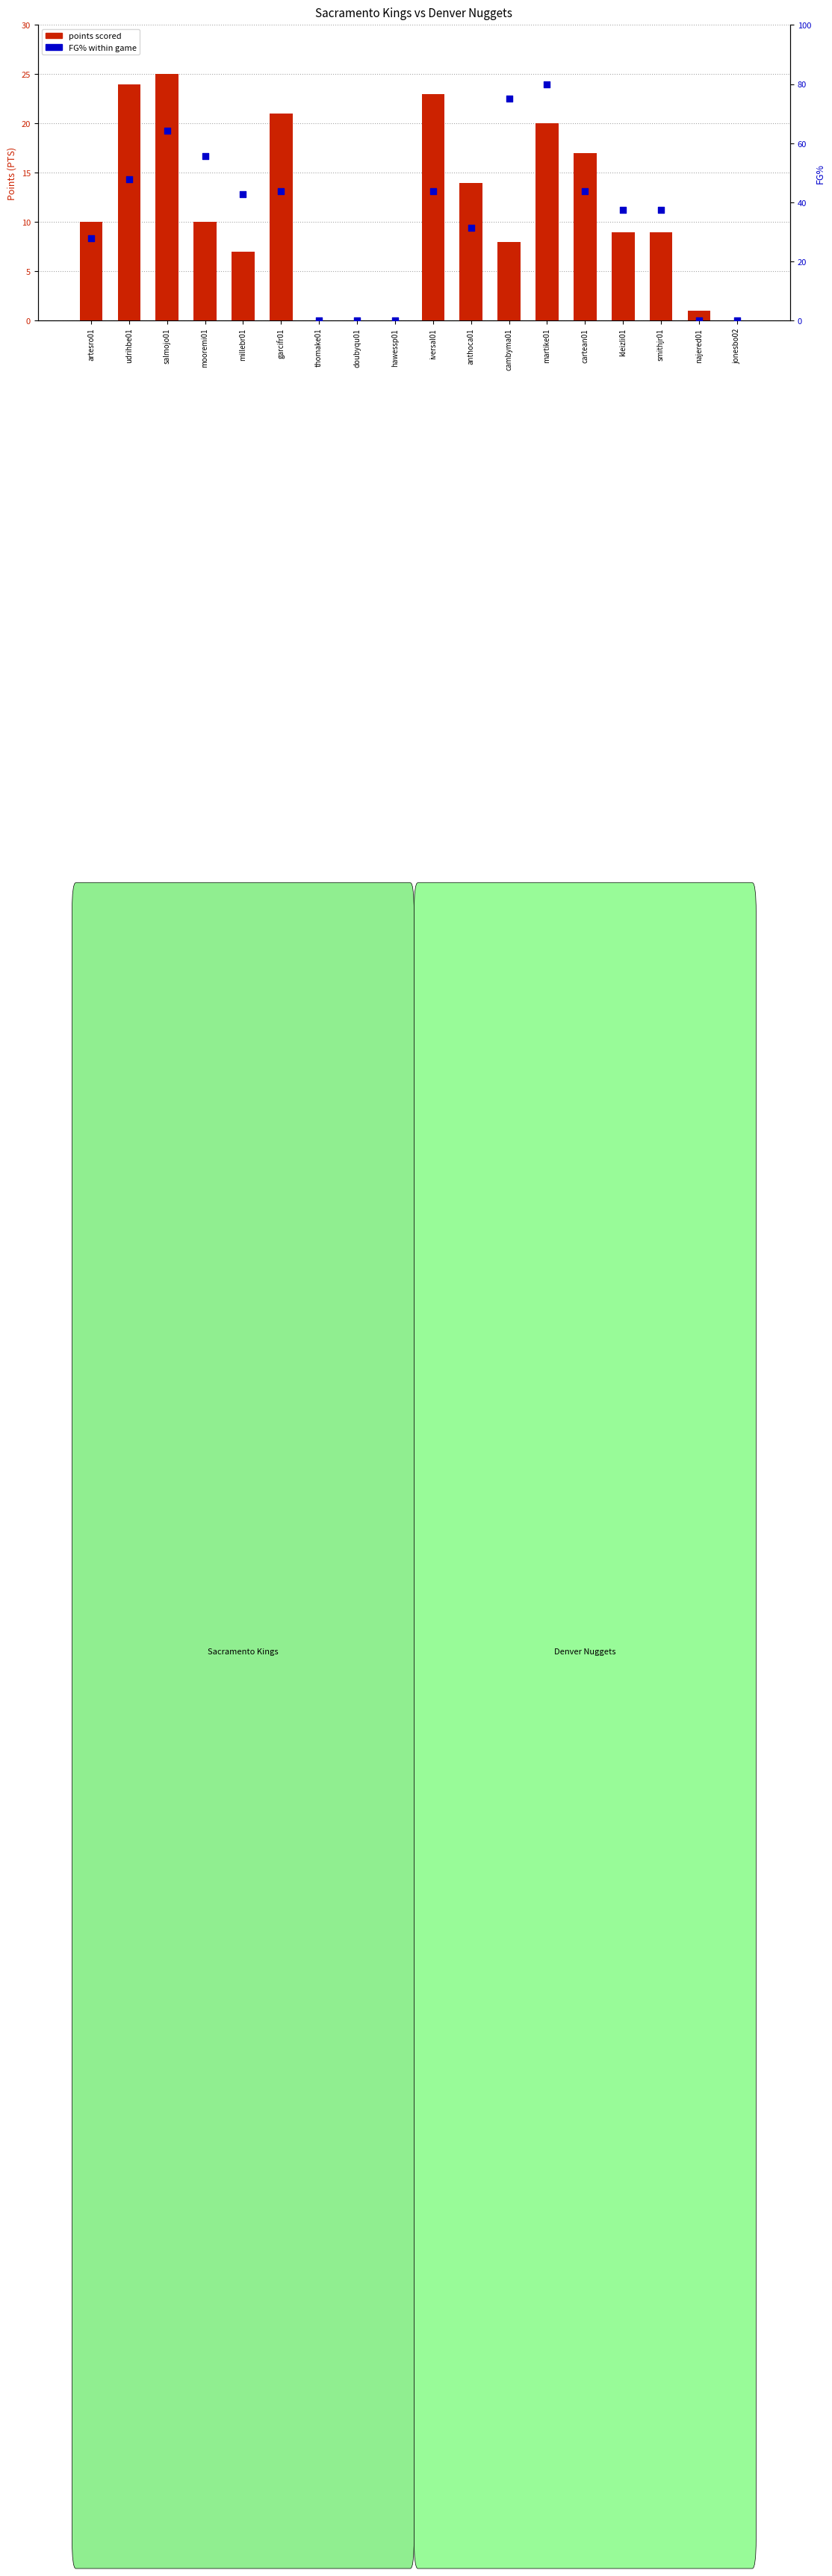

Which series has the widest spread of Y values?

FG% within game